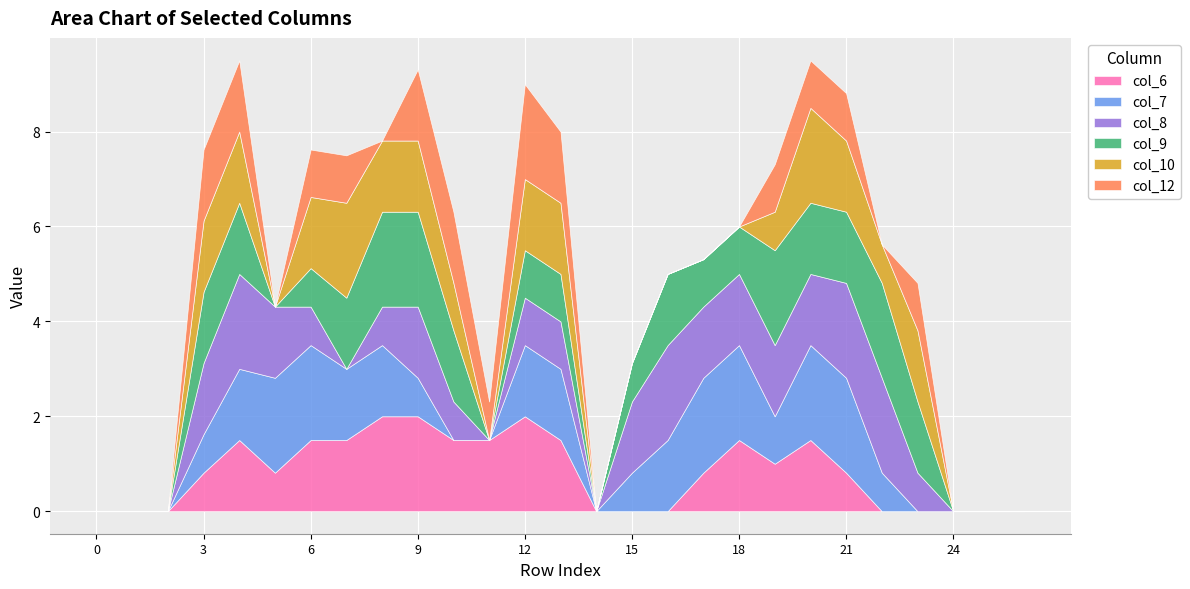

What is the sum of all col_10 values?

20.1